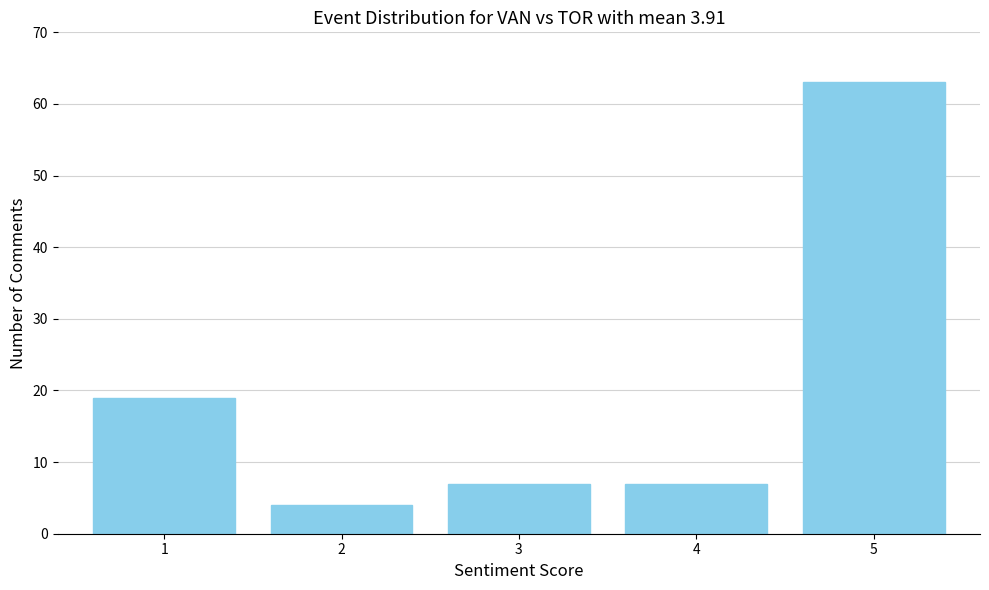

Reading right to left, list all the values displayed in this chart.

63	7	7	4	19